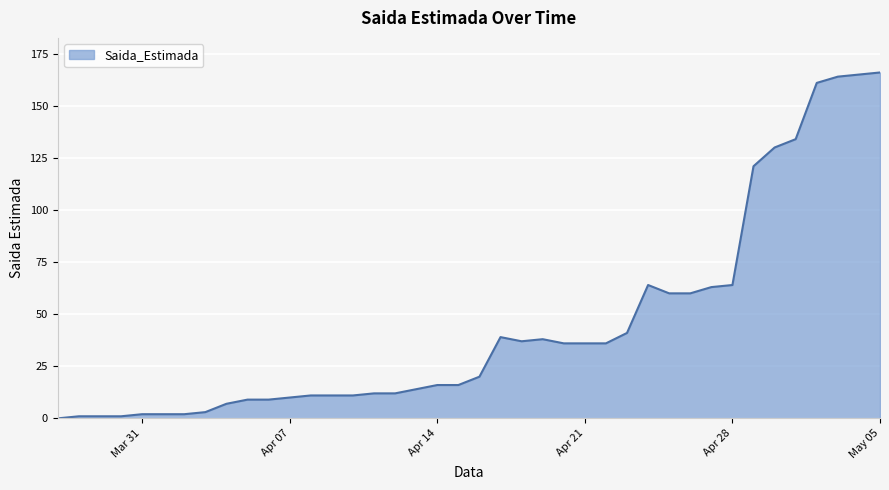

What is the average value?

45